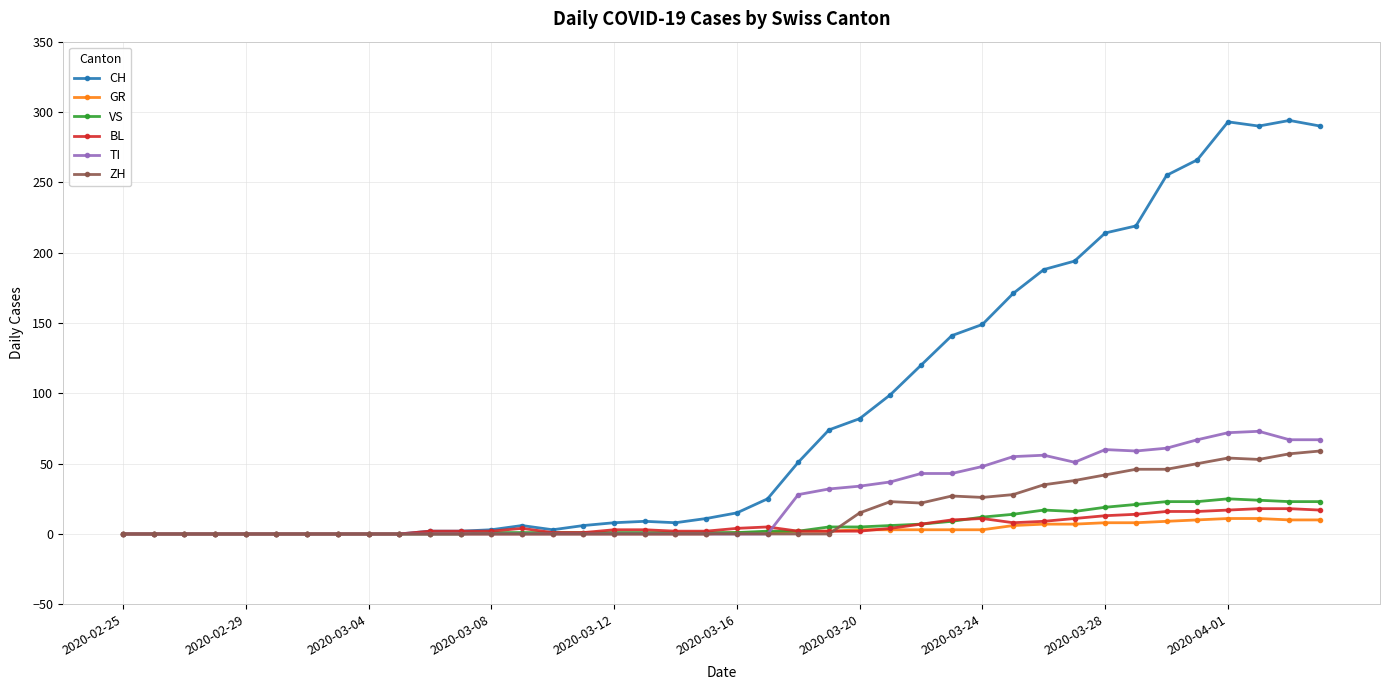

True or false: ZH has more than 1 interior local peaks.

True